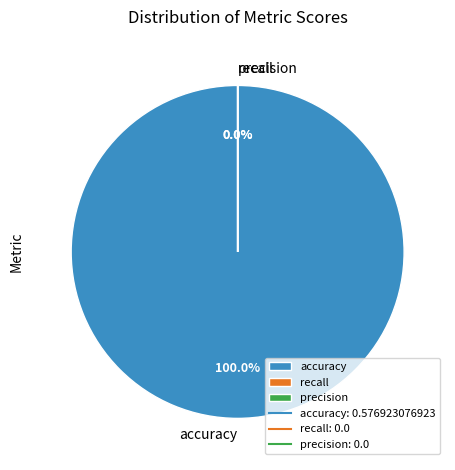

Count the number of slices in the pie.

3